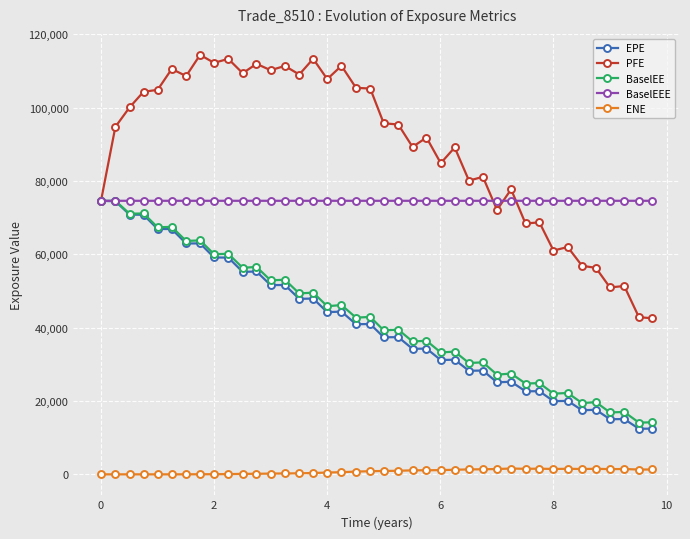

What is the minimum value for BaselEE?

14104.4